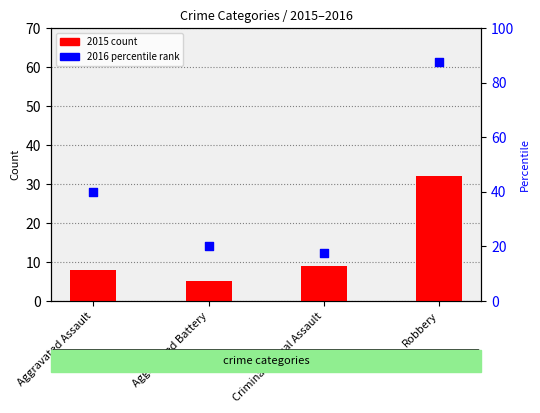

What is the total value across all series at Aggravated Battery?

25.0